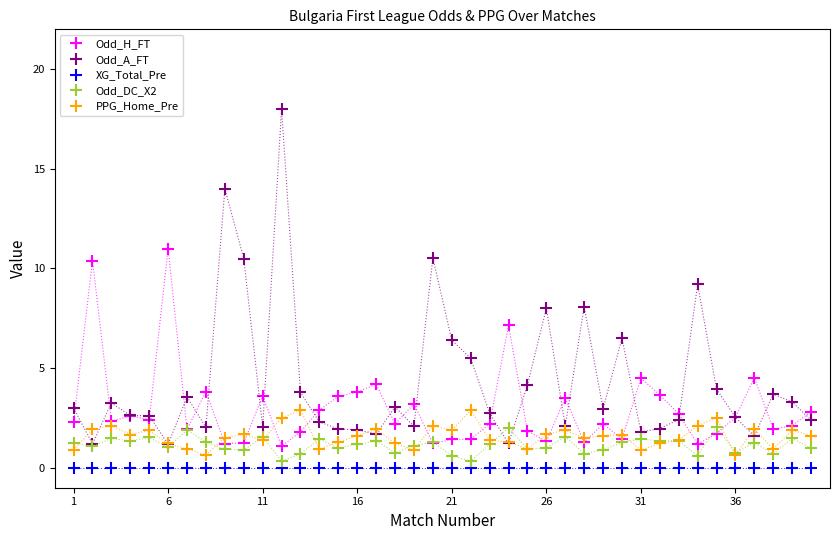

What is the maximum value shown in the chart?

18.0